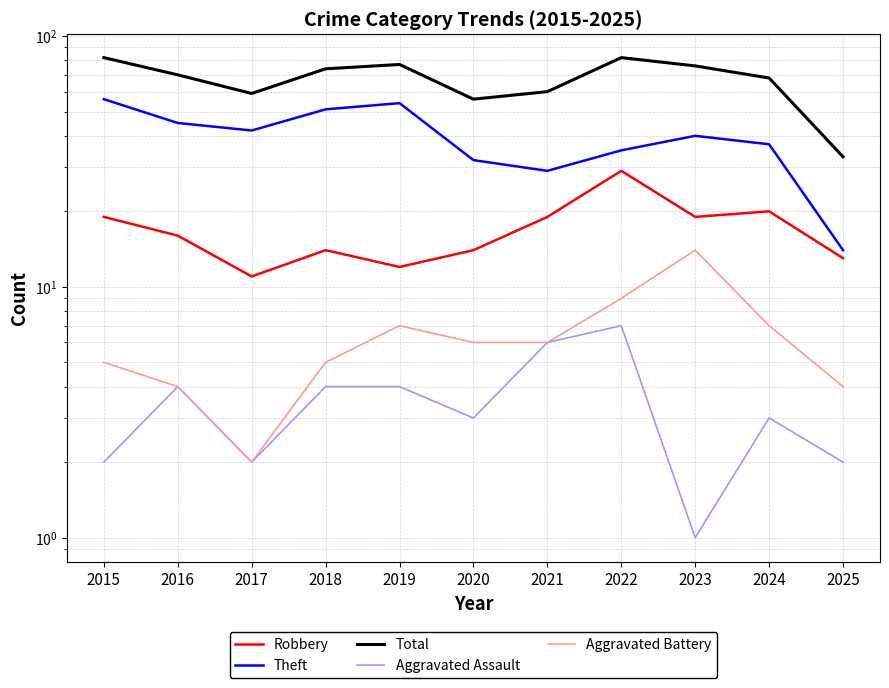

Reading right to left, extract all data points from this chart.

Robbery: 2025=13	2024=20	2023=19	2022=29	2021=19	2020=14	2019=12	2018=14	2017=11	2016=16	2015=19
Theft: 2025=14	2024=37	2023=40	2022=35	2021=29	2020=32	2019=54	2018=51	2017=42	2016=45	2015=56
Total: 2025=33	2024=68	2023=76	2022=82	2021=60	2020=56	2019=77	2018=74	2017=59	2016=70	2015=82
Aggravated Assault: 2025=2	2024=3	2023=1	2022=7	2021=6	2020=3	2019=4	2018=4	2017=2	2016=4	2015=2
Aggravated Battery: 2025=4	2024=7	2023=14	2022=9	2021=6	2020=6	2019=7	2018=5	2017=2	2016=4	2015=5